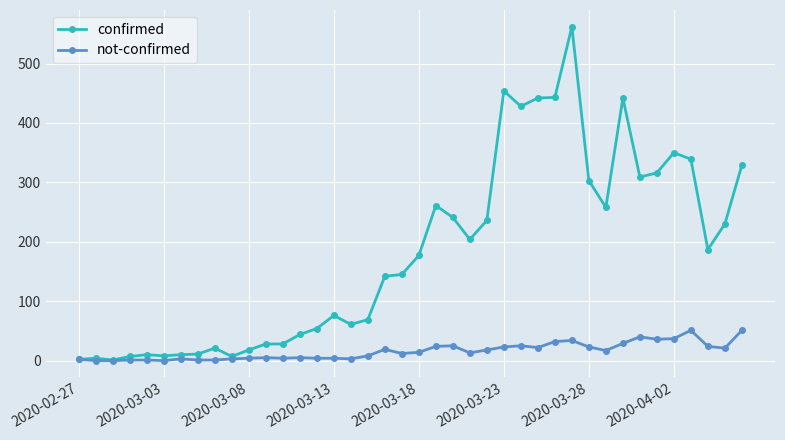

At how many categories does at least one series exceed 392?

6